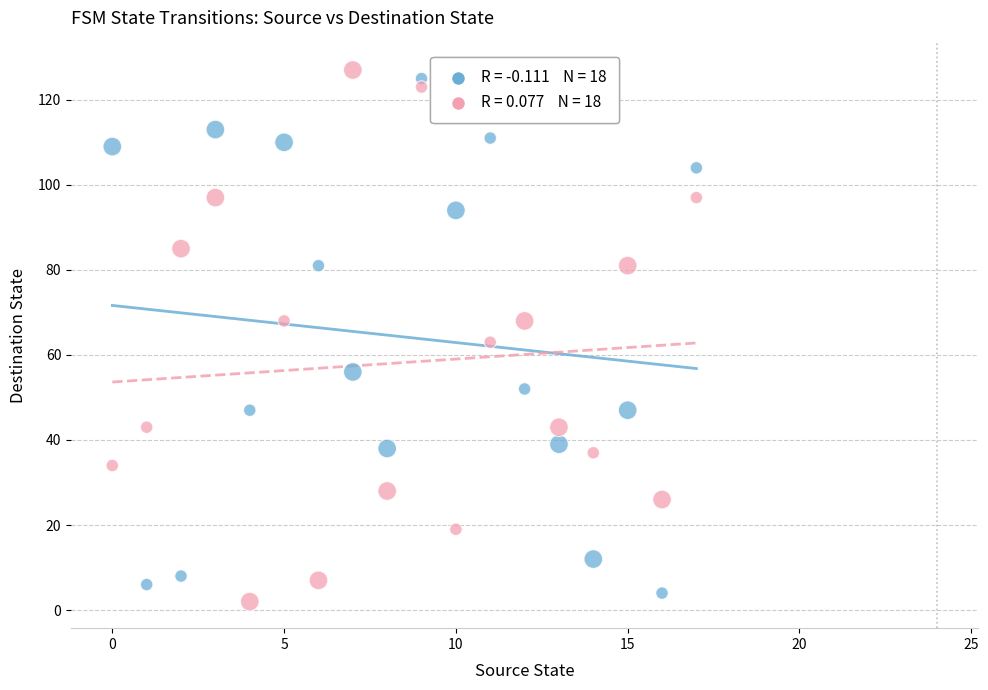

Across all data points, what is the range of Y values (max minus min)?

125